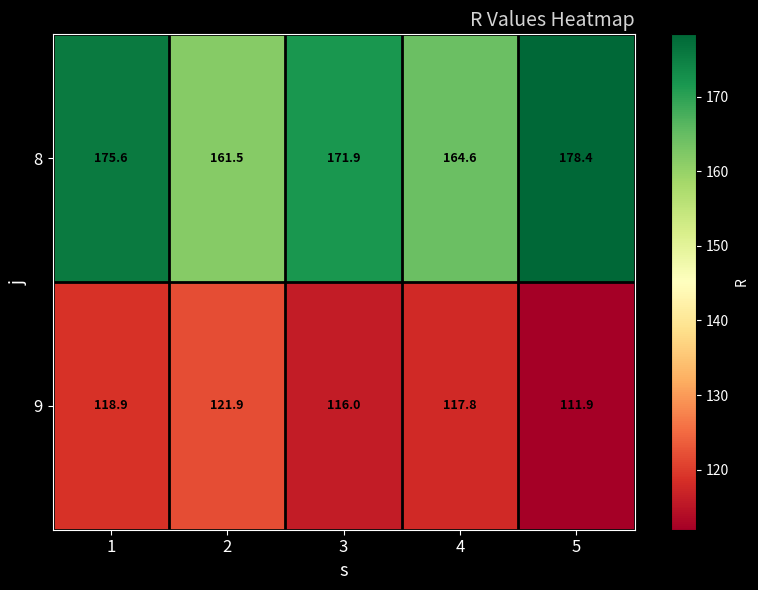

What is the sum of the 9 values at 3 and 1?

234.9